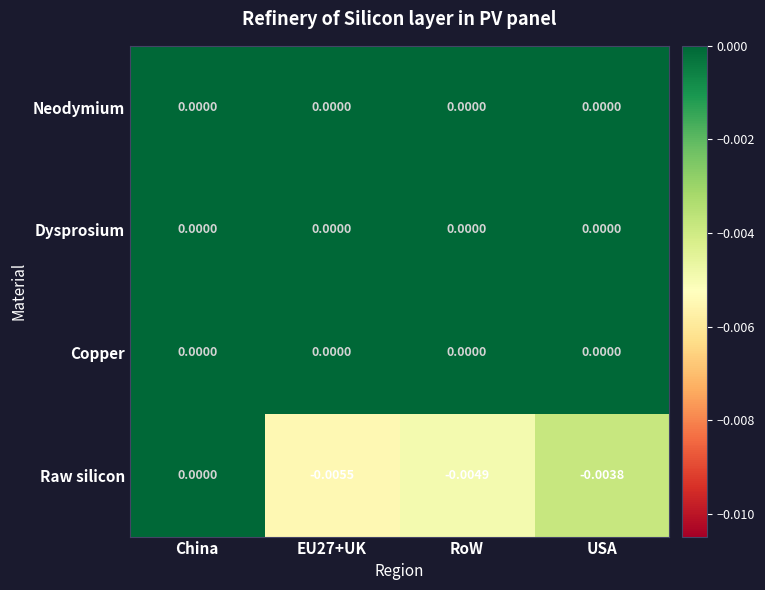

Is the value of Neodymium at RoW greater than the value of Raw silicon at EU27+UK?

Yes